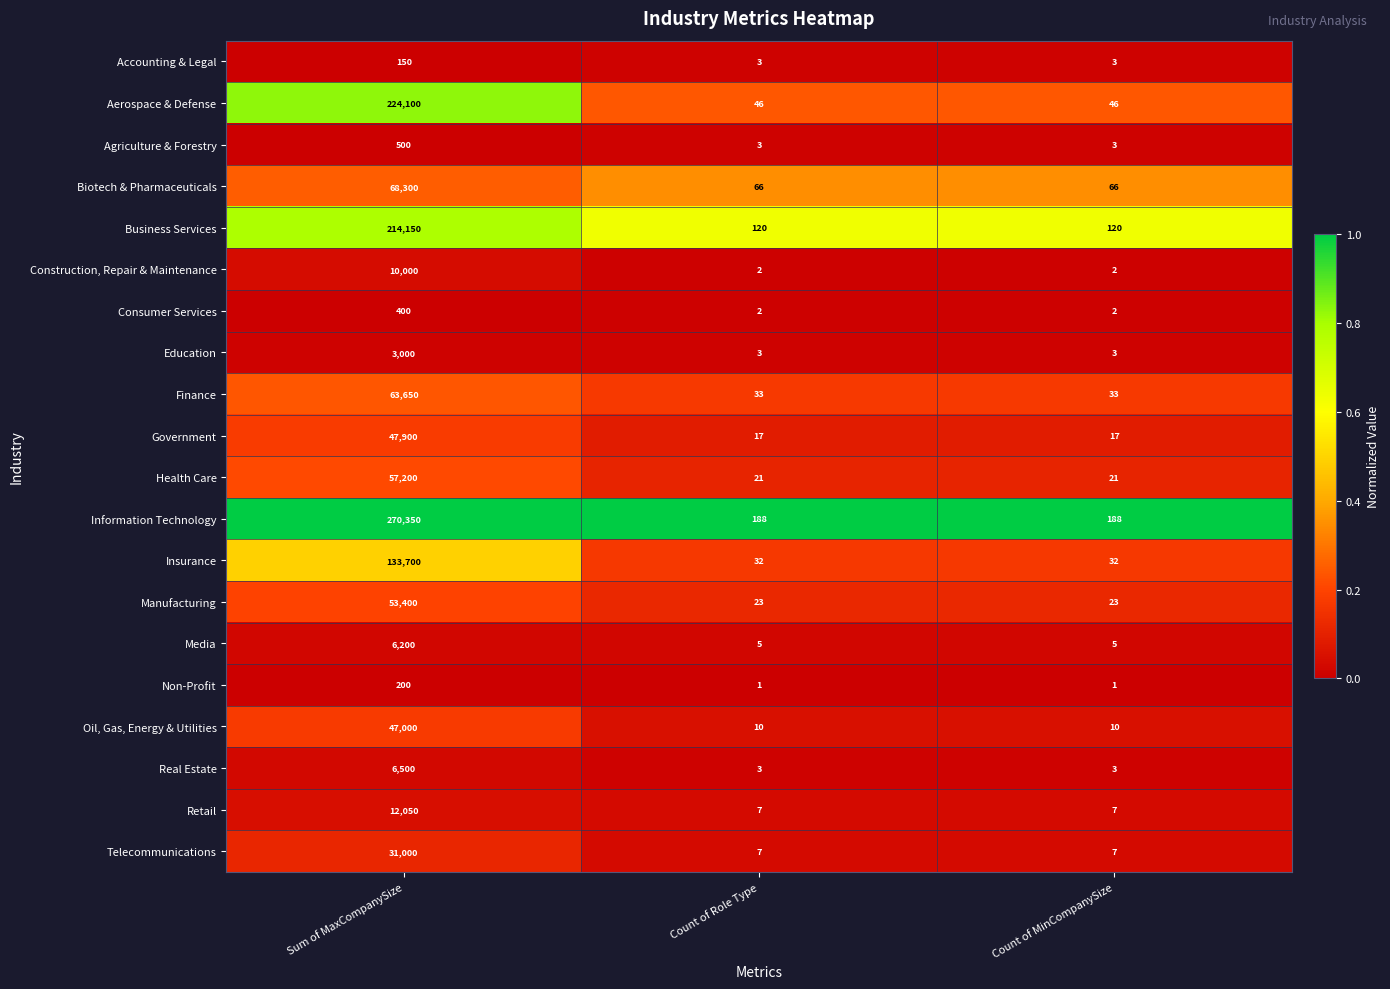

Which series changed the most between Sum of MaxCompanySize and Count of MinCompanySize?

Information Technology